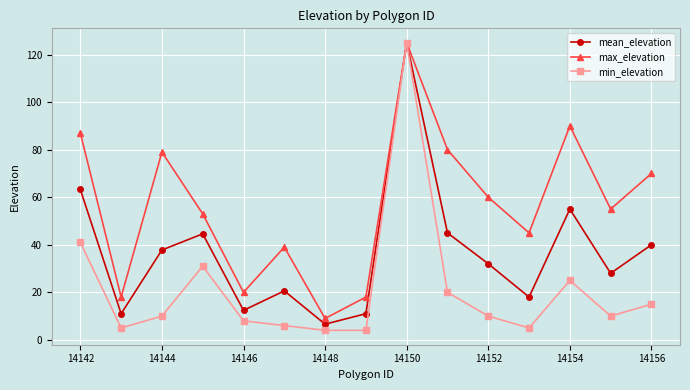

Count the number of data series in this chart.

3